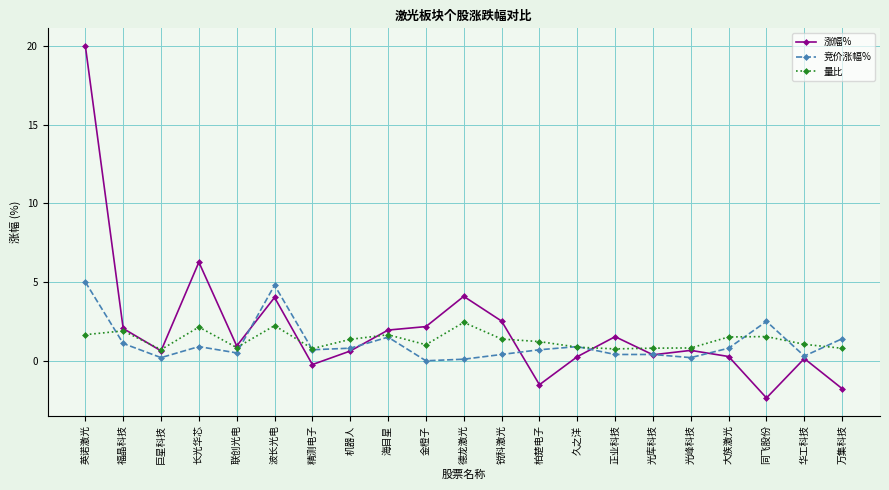

The value of 量比 at 英诺激光 is 1.7. True or false?

True